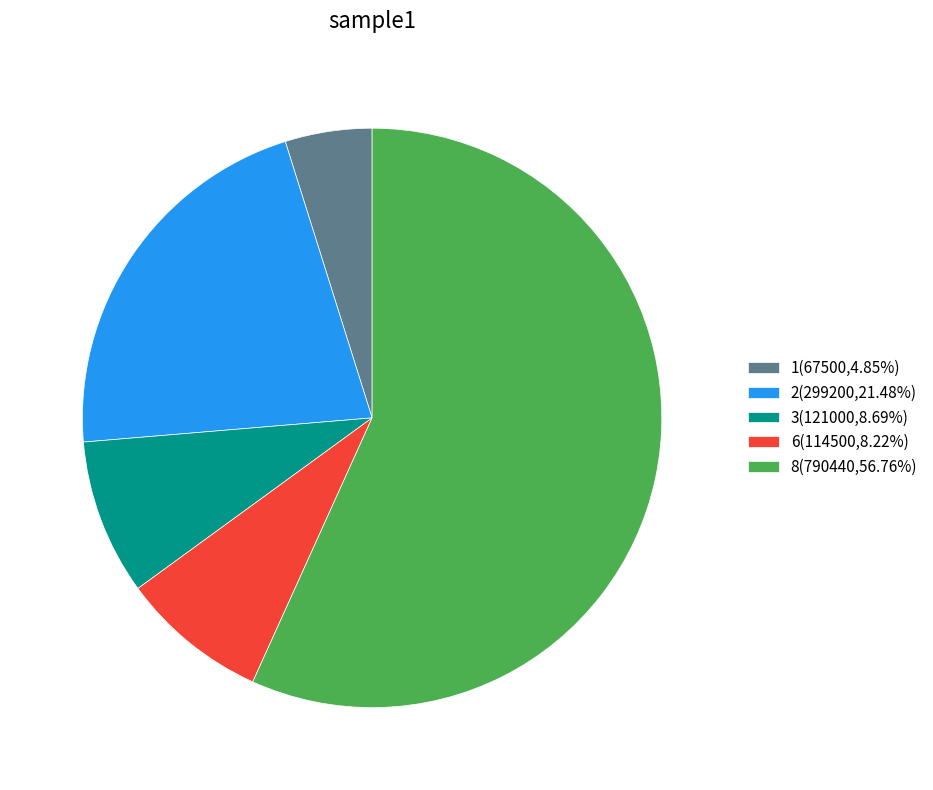

What is the ratio of the value at 6(114500,8.22%) to the value at 3(121000,8.69%)?

0.9